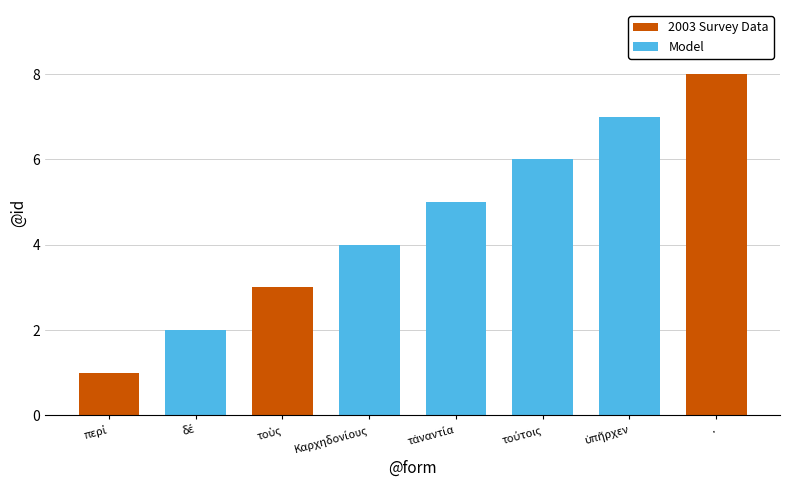

True or false: the data shows 1 at περί.

True